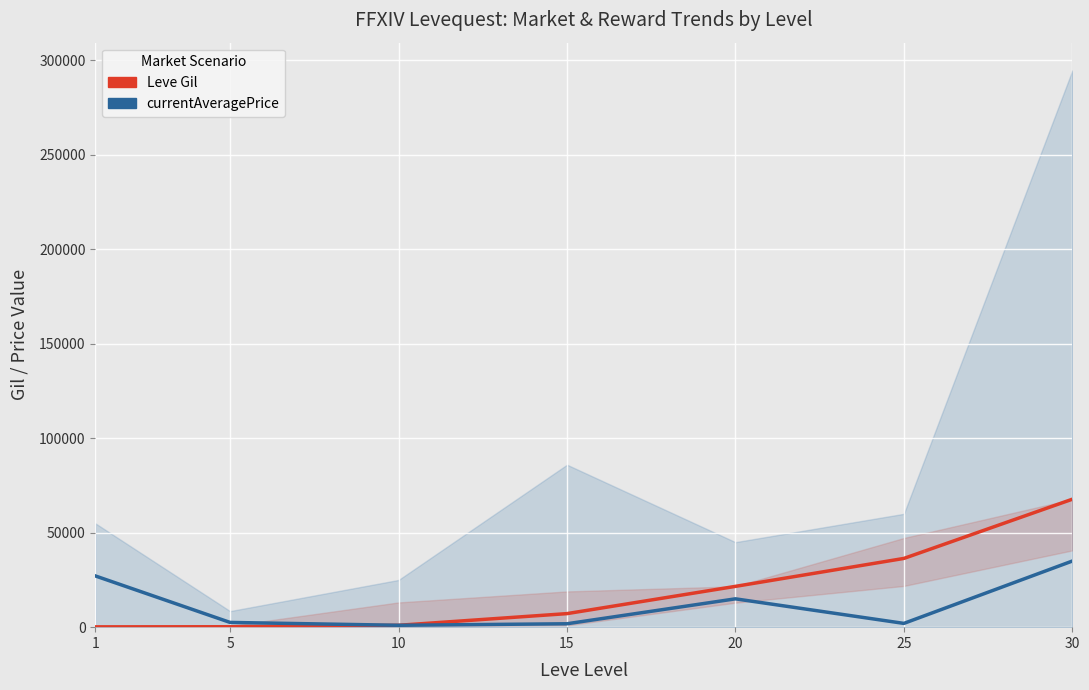

Which category has the lowest value across all series?

1